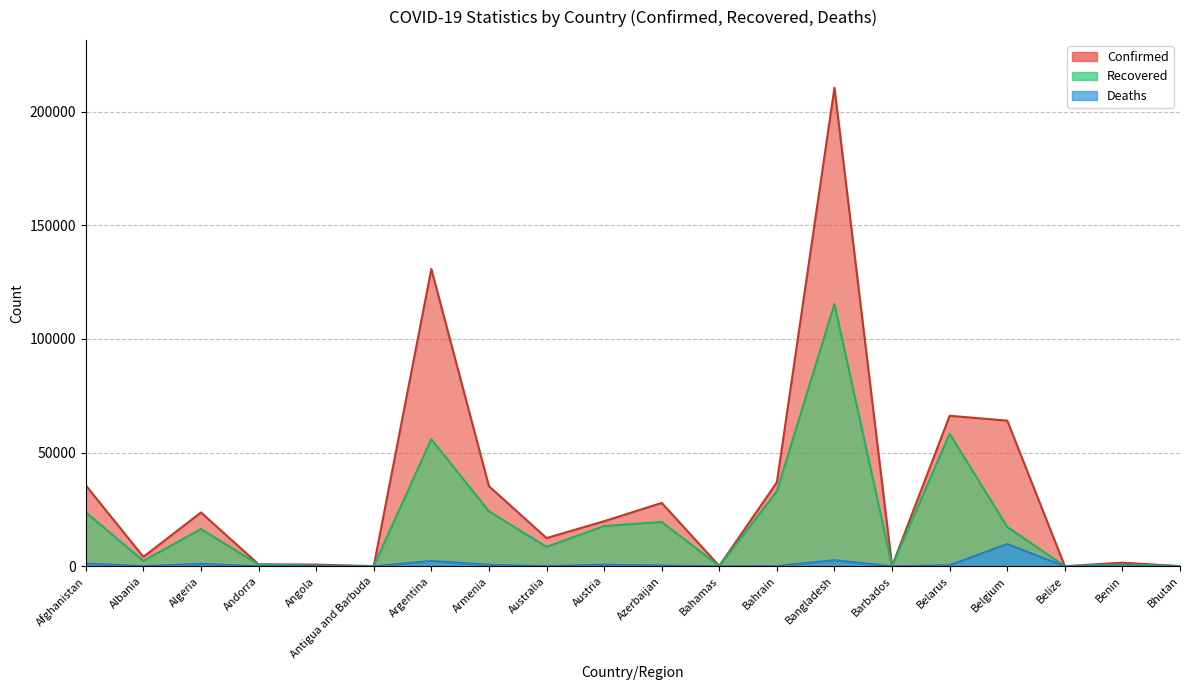

At which label is Confirmed closest to 105276?

Argentina